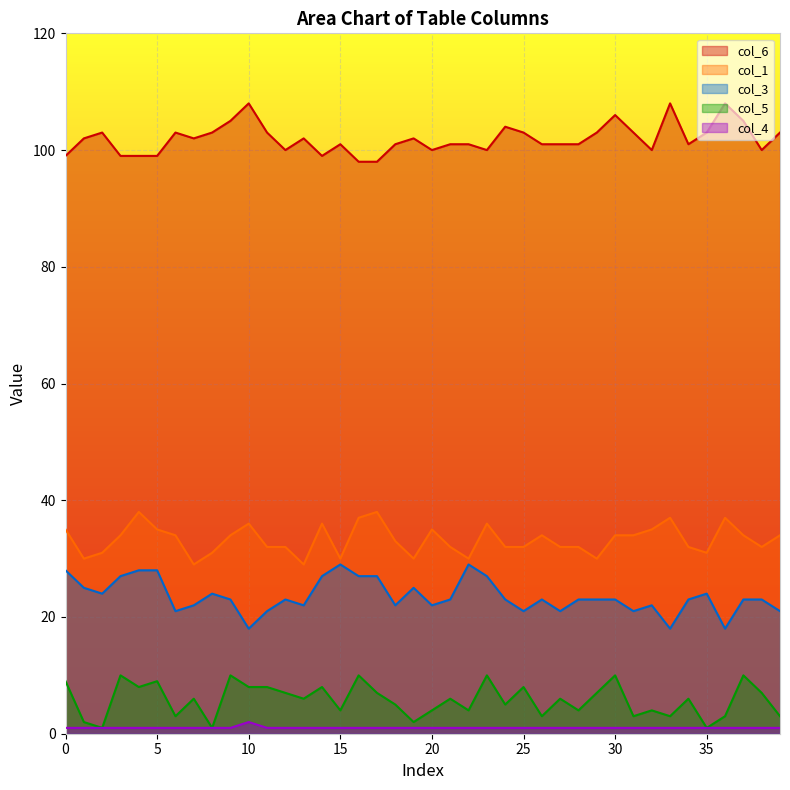

What value does the col_4 series have at 15?

1